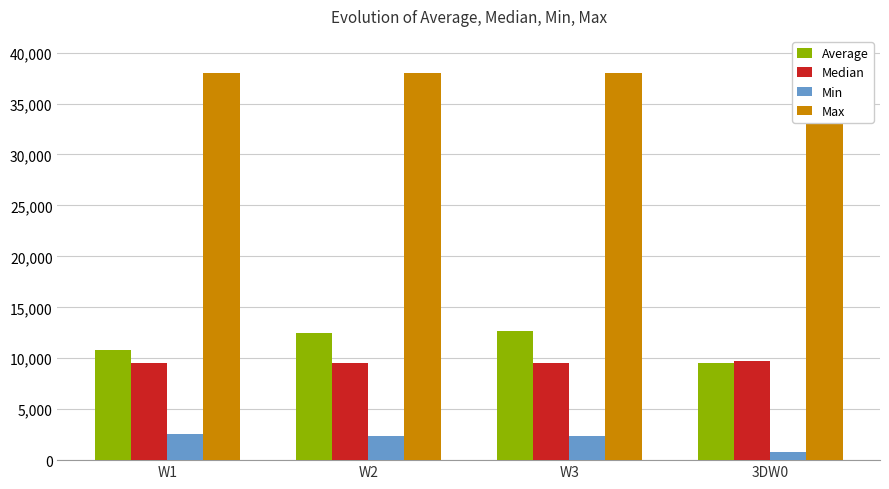

How many bars are there in total?

16